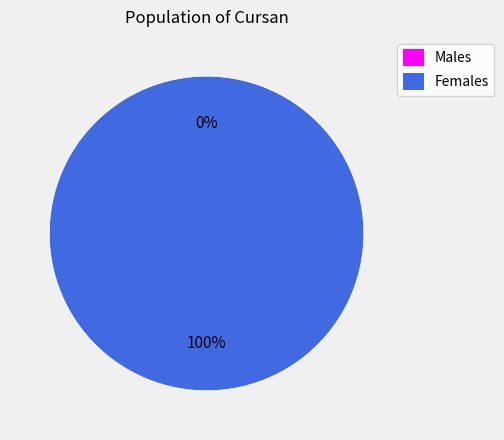

True or false: 1552065124 accounts for 92% of the total.

False